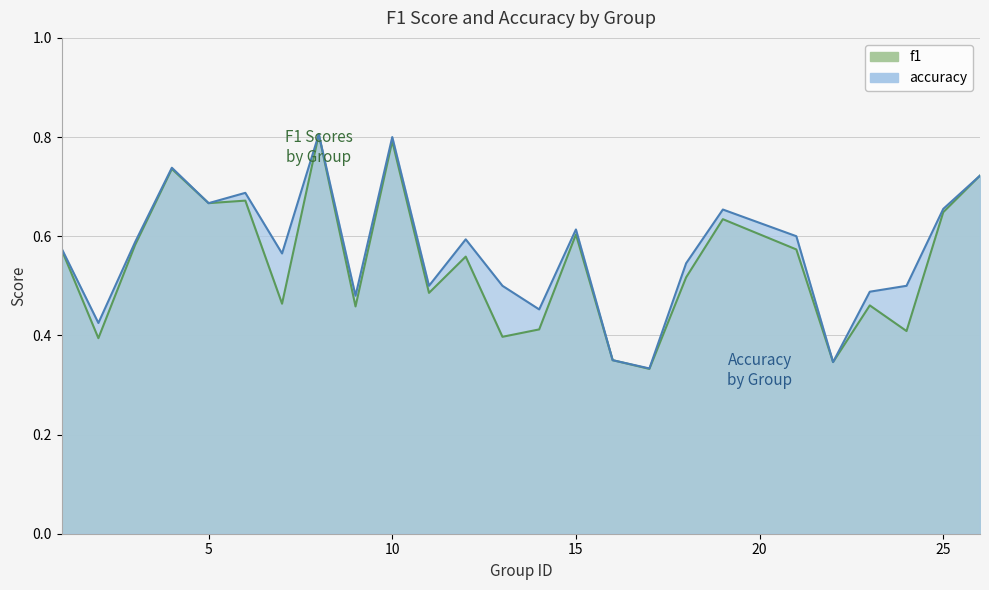

At how many categories does at least one series exceed 0?

25